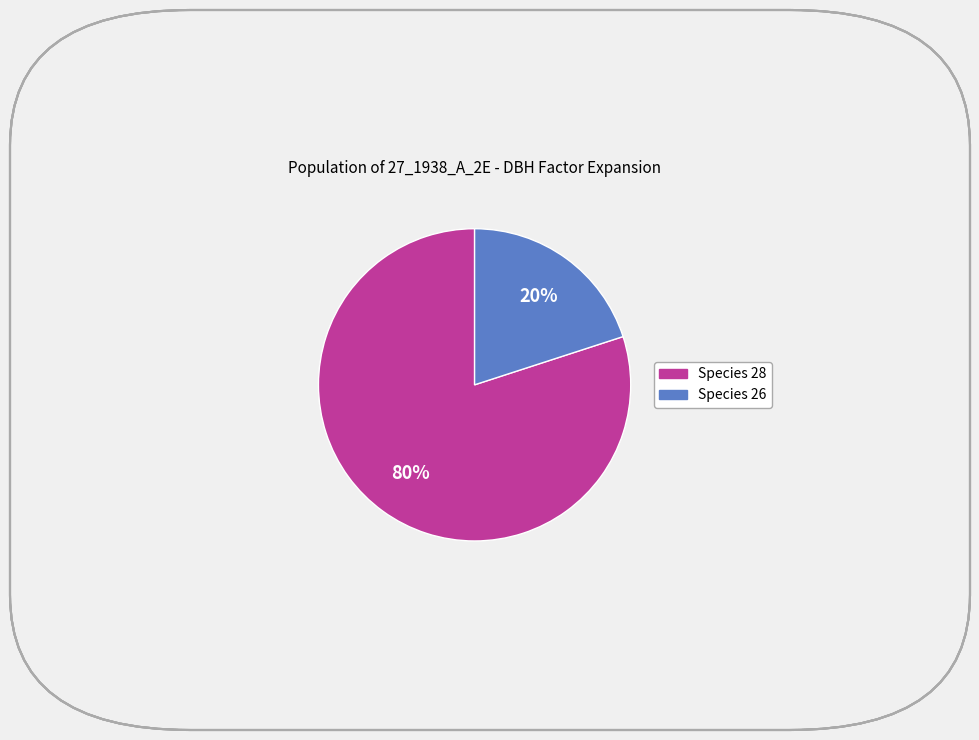

To the nearest percent, what is the difference between the largest and smallest slice percentages?

60%